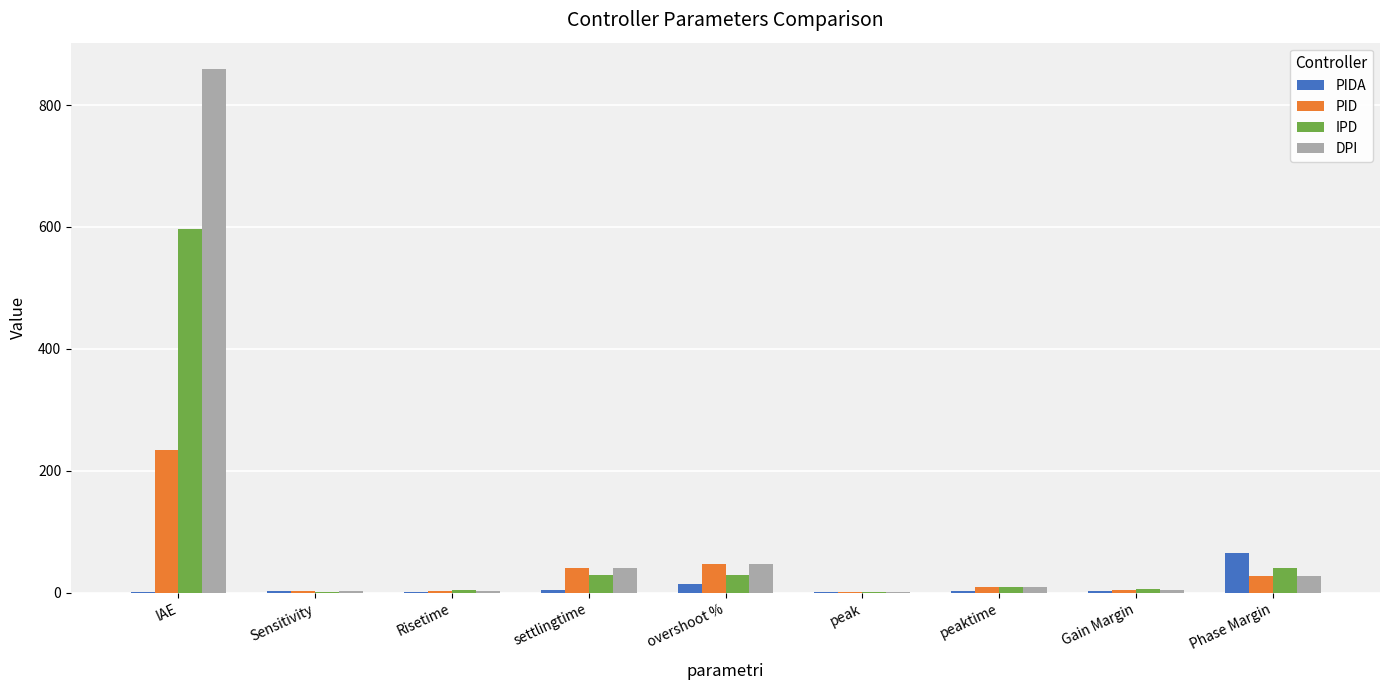

Is the value of IPD at overshoot % greater than the value of PIDA at peaktime?

Yes